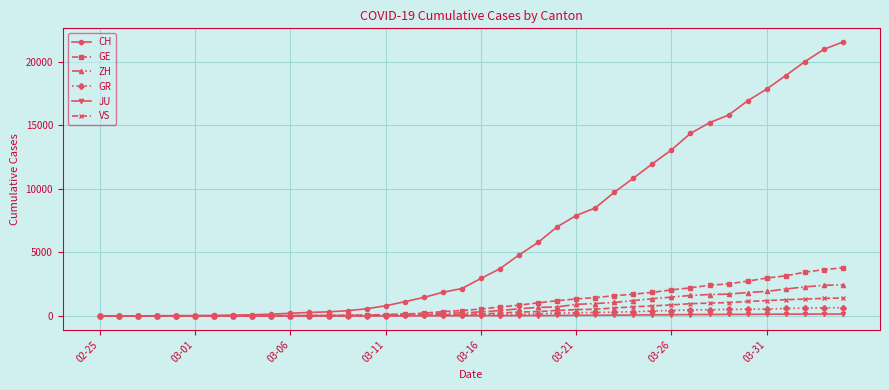

Which series has the largest total across all categories?

CH